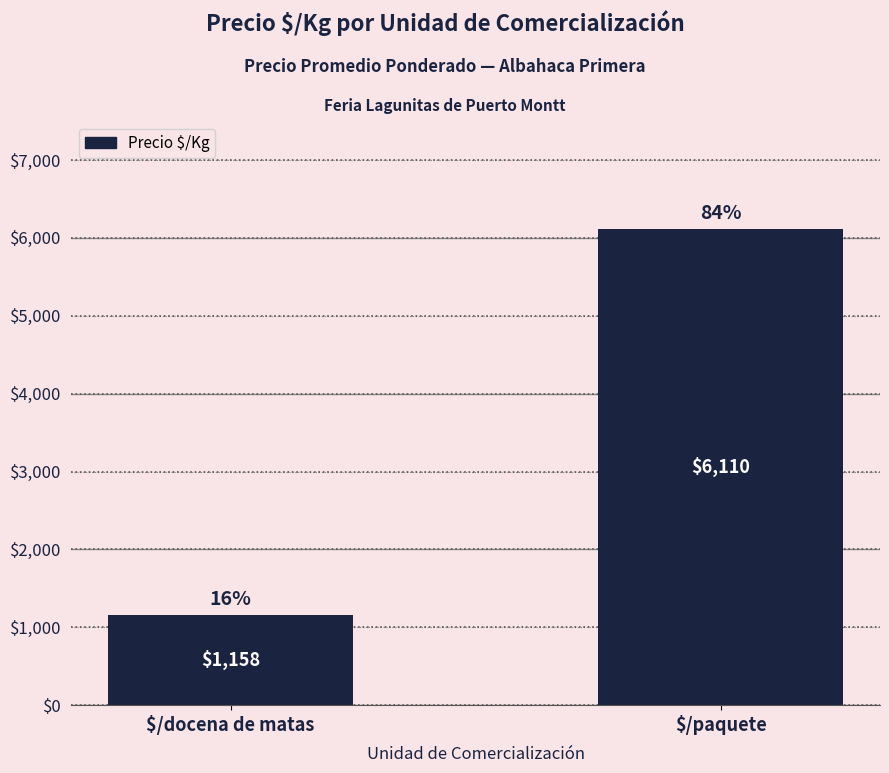

Is it true that the value at $/paquete is 10289?

False